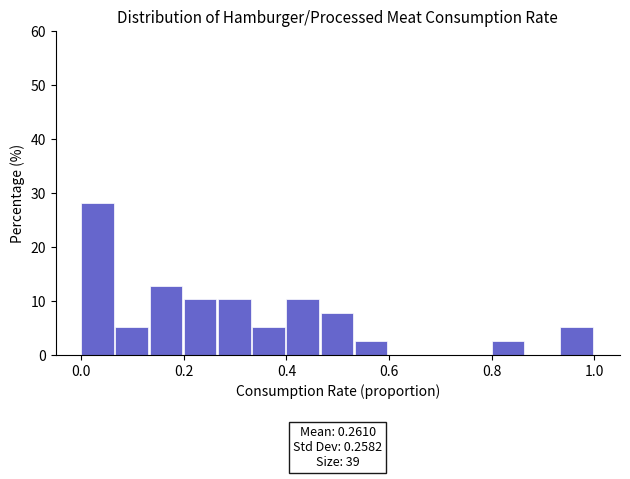

Around what value on the x-axis is the tallest bar? Give the approximate position of its centre, as read against the axis.

0.04